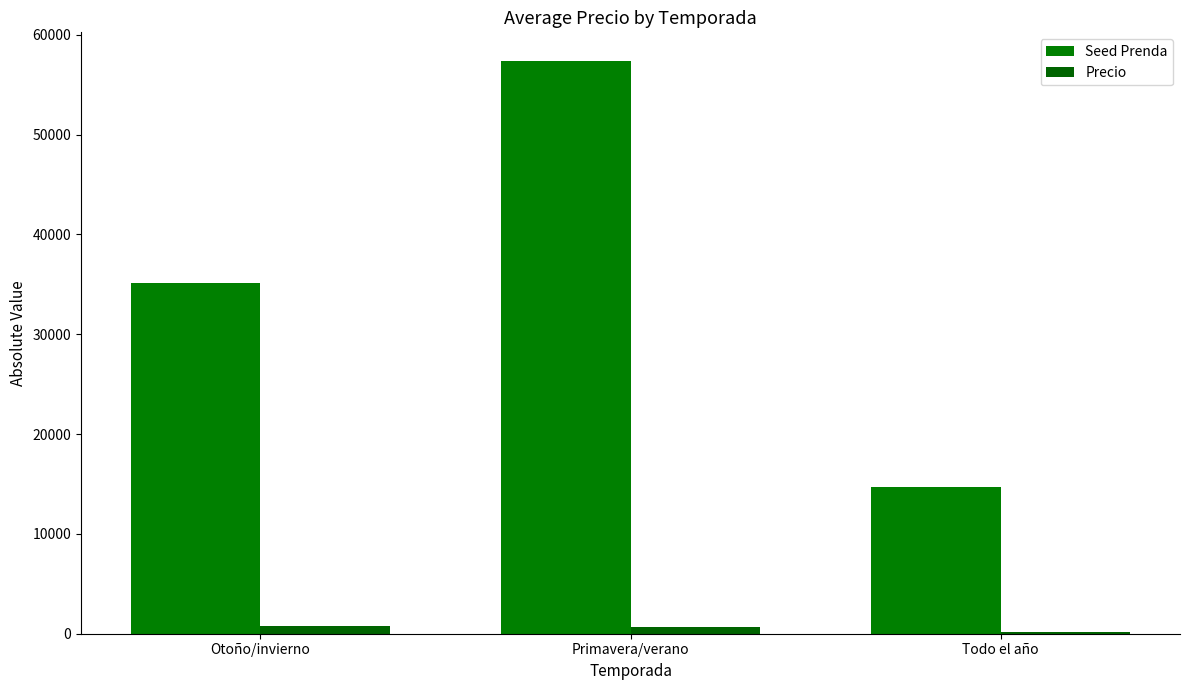

How many values in the Precio series exceed 708?

2